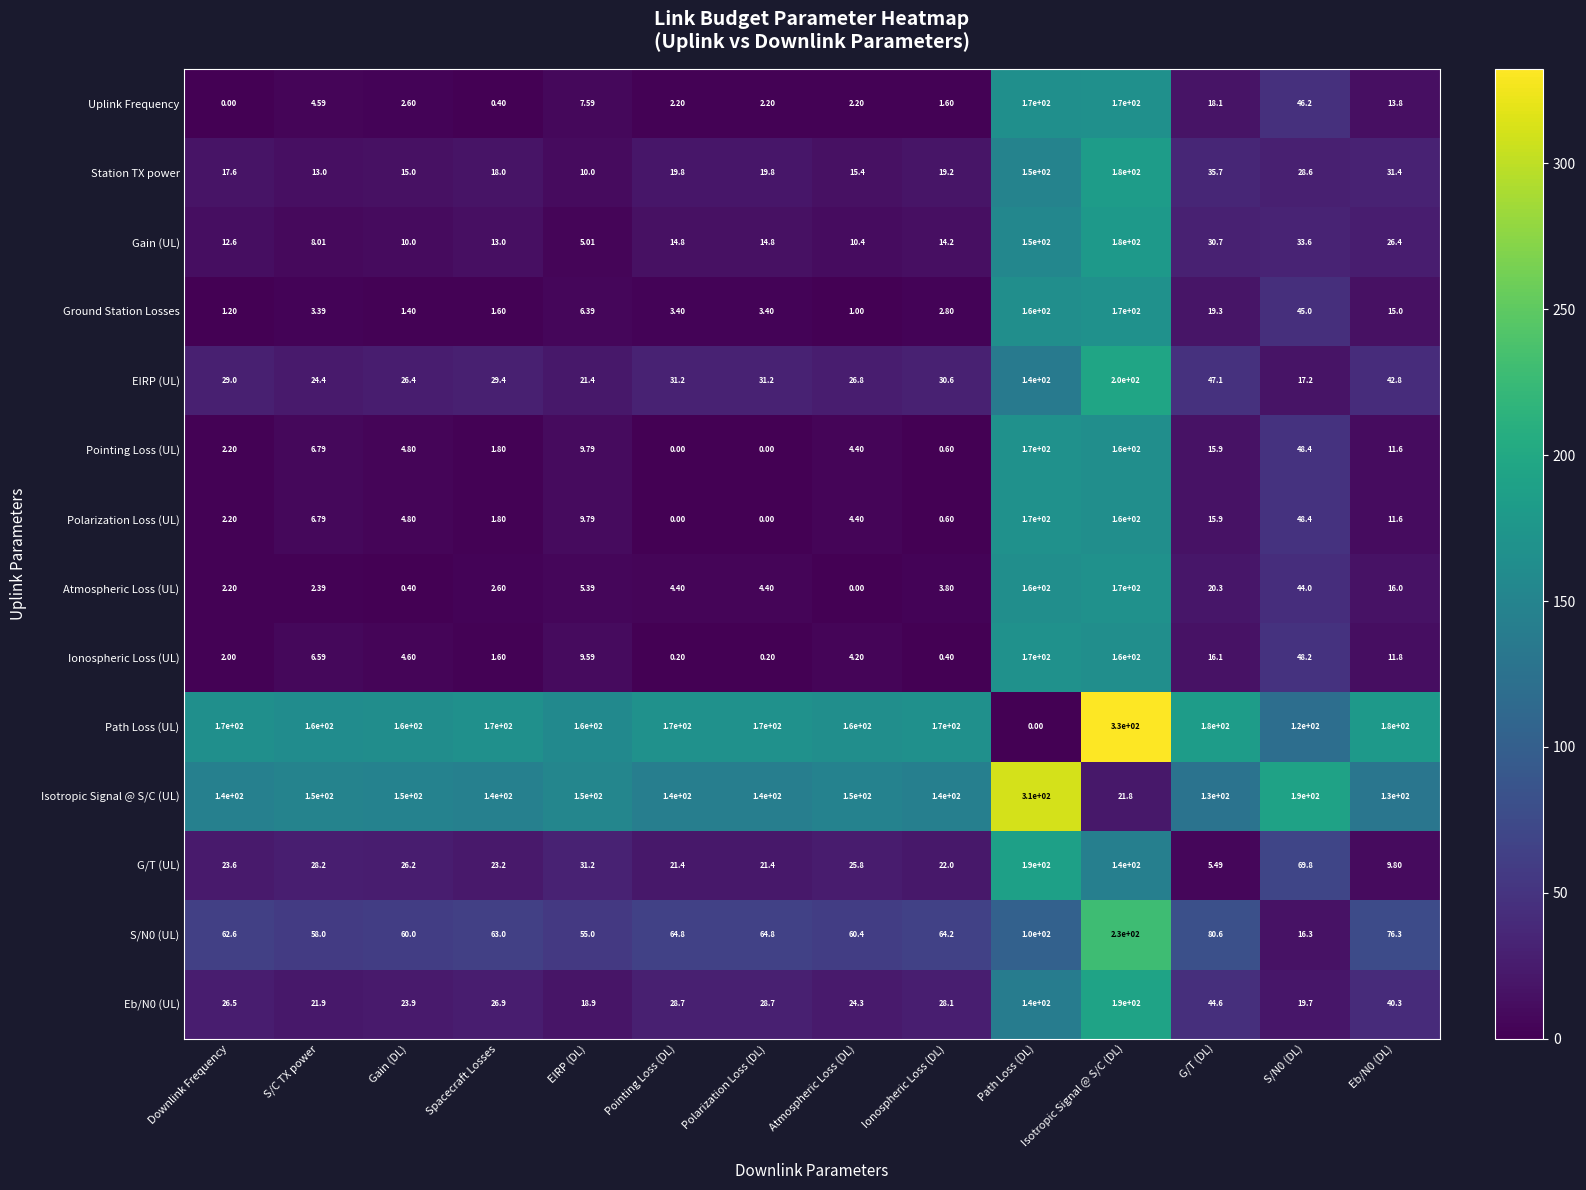

At which category is the sum across all series the highest?

Isotropic Signal @ S/C (DL)